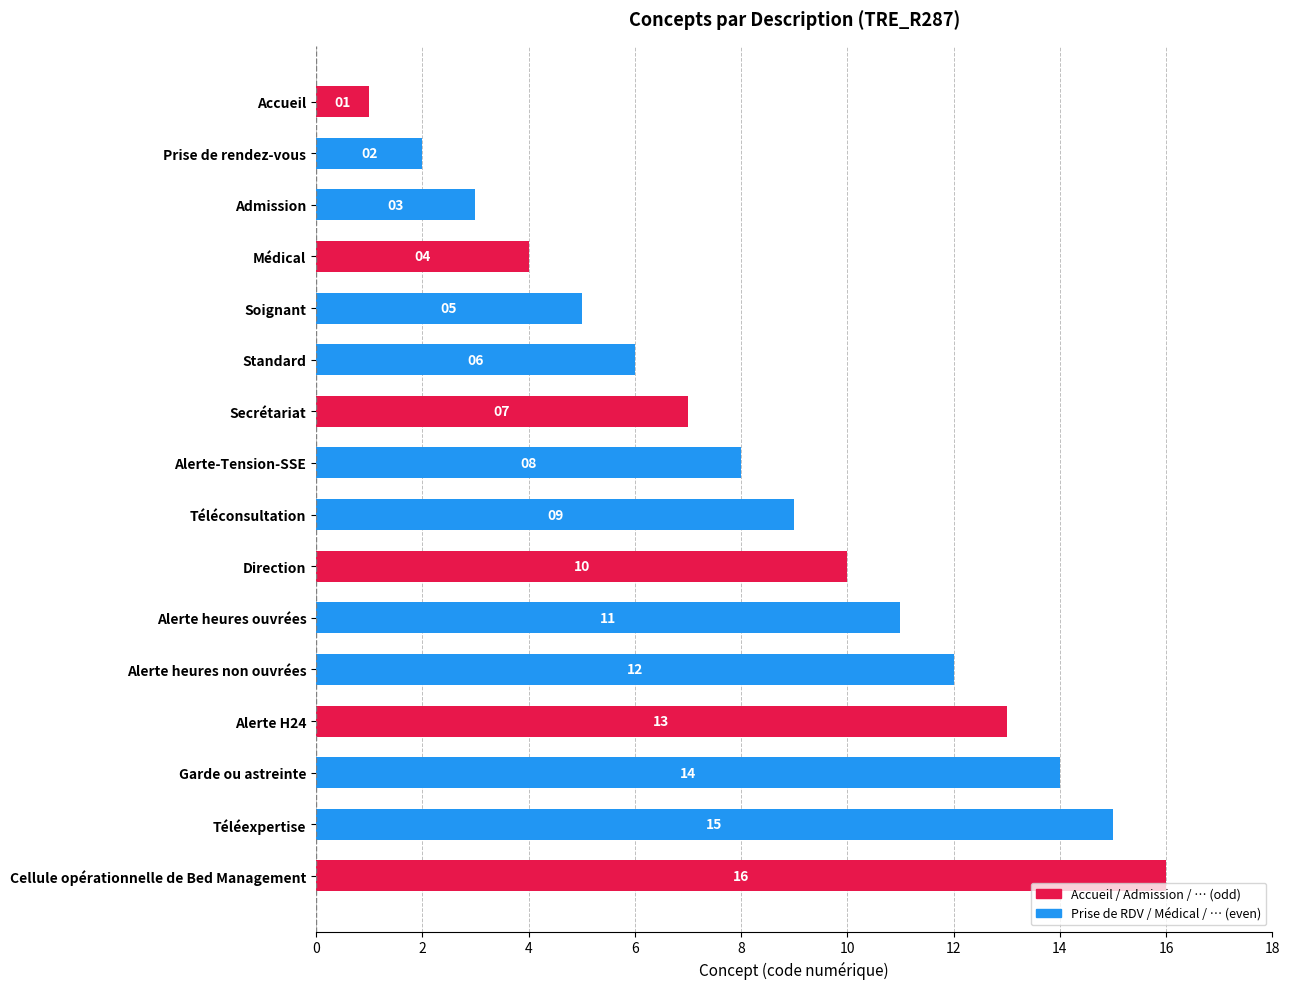

Rank the categories by value from lowest to highest.

Accueil, Prise de rendez-vous, Admission, Médical, Soignant, Standard, Secrétariat, Alerte-Tension-SSE, Téléconsultation, Direction, Alerte heures ouvrées, Alerte heures non ouvrées, Alerte H24, Garde ou astreinte, Téléexpertise, Cellule opérationnelle de Bed Management